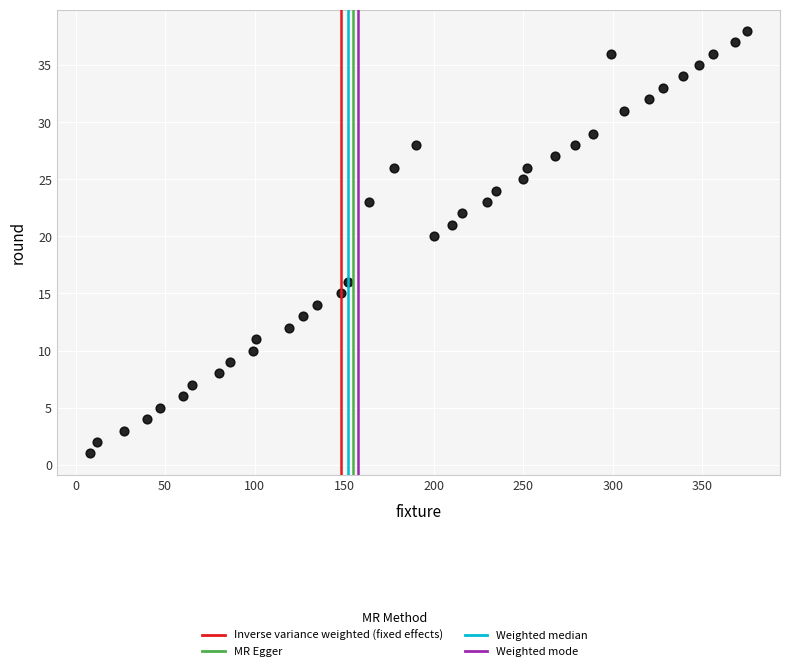

What Y value in the scatter plot is closest to 19?

20